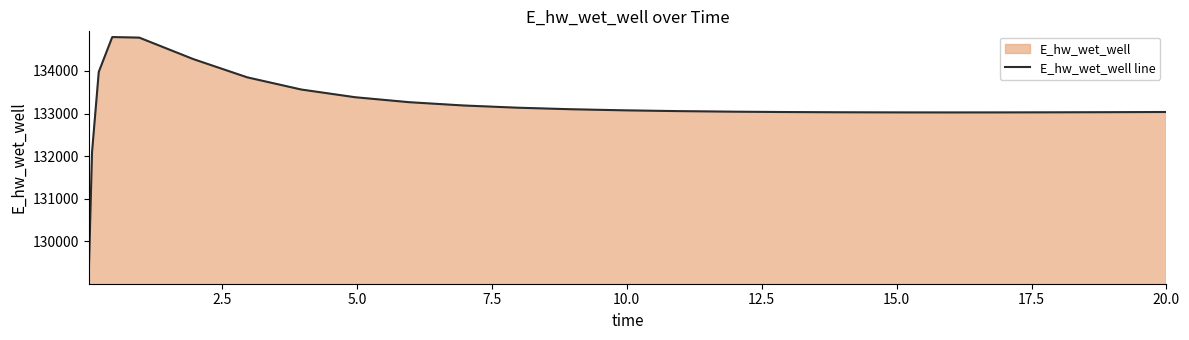

Does the chart have visible grid lines?

No